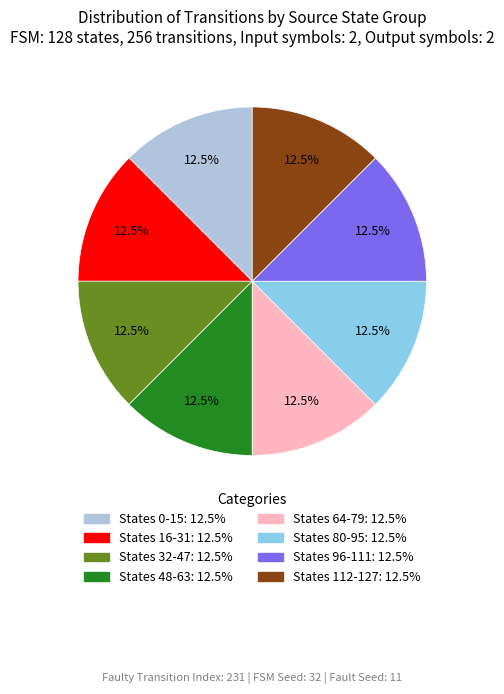

Does any single category account for the majority?

No